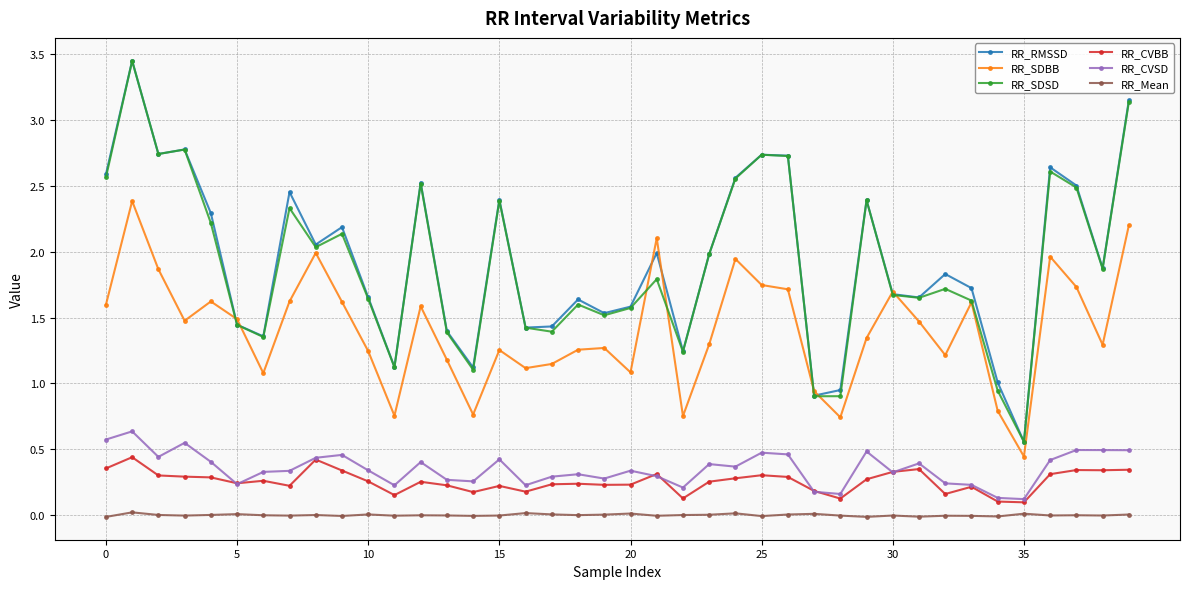

Which series has the widest spread of values?

RR_RMSSD